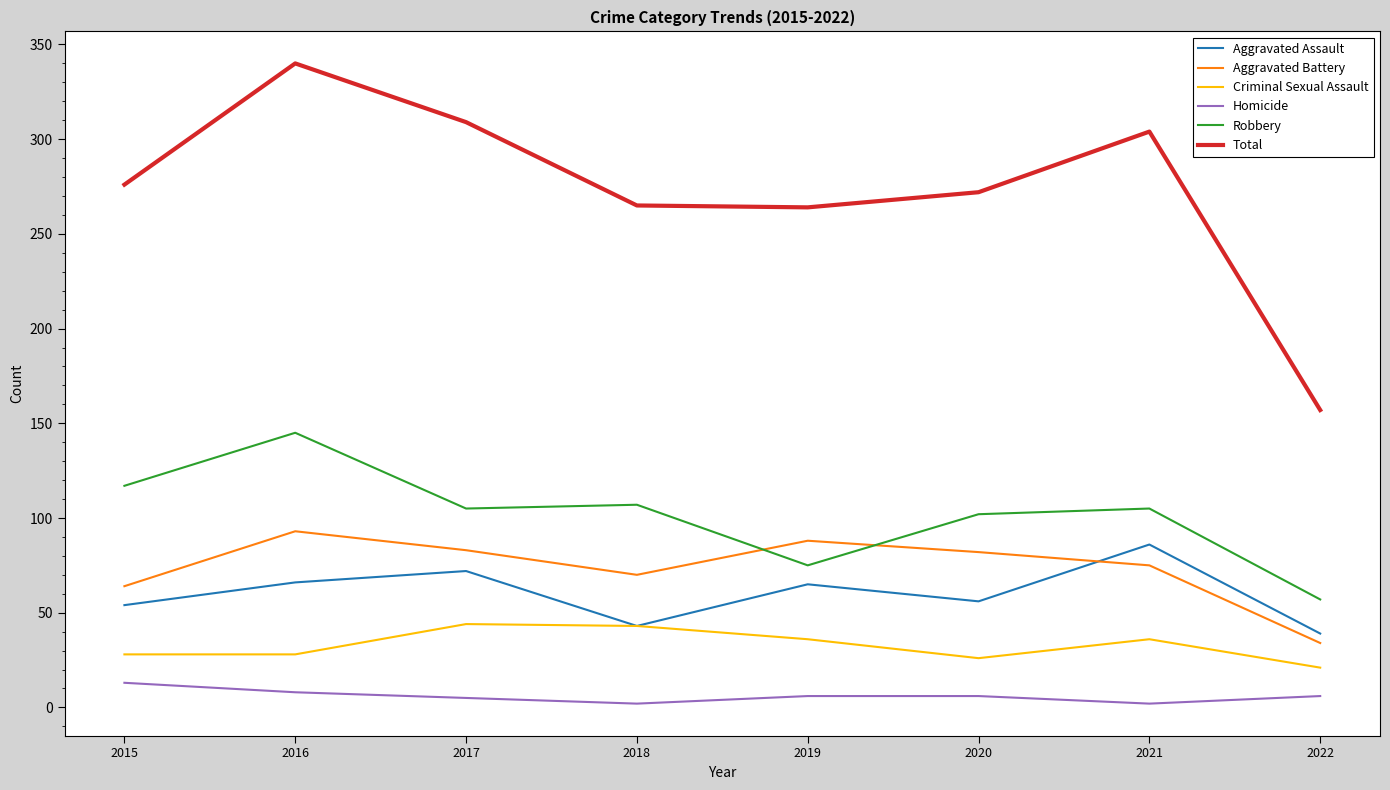

List the series in order of their peak value, lowest first.

Homicide, Criminal Sexual Assault, Aggravated Assault, Aggravated Battery, Robbery, Total